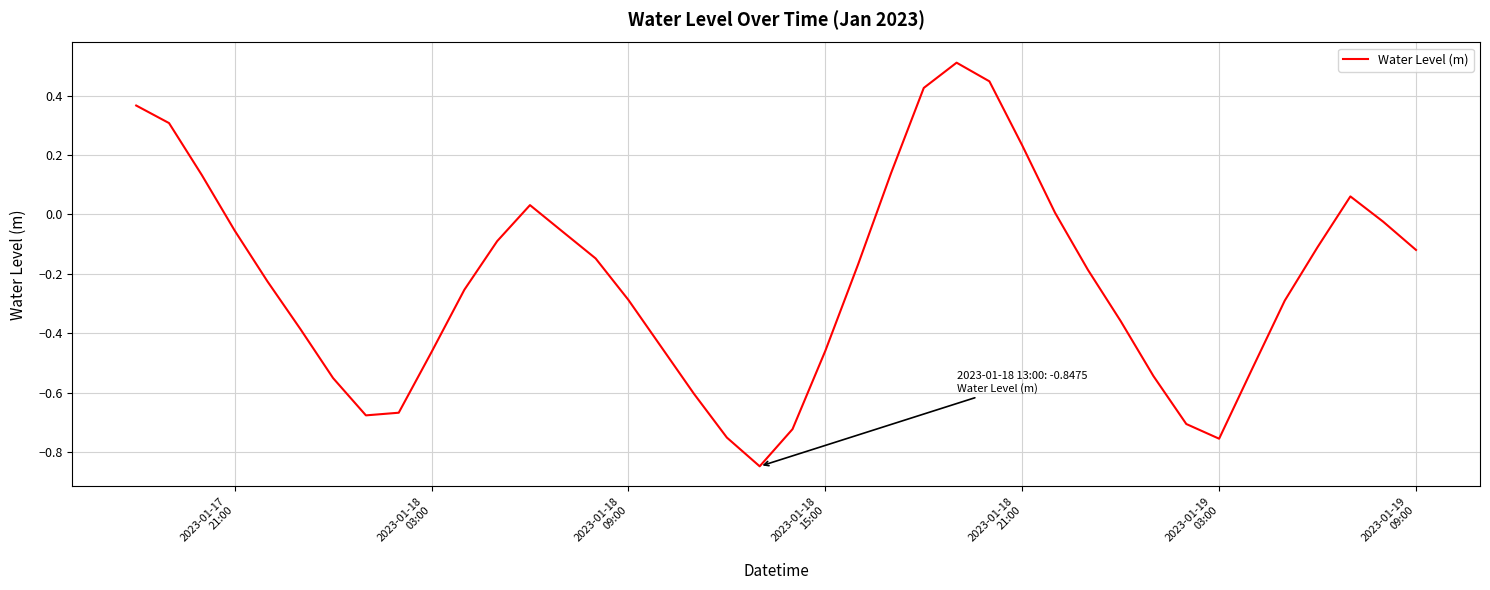

What is the greatest value displayed?

0.5